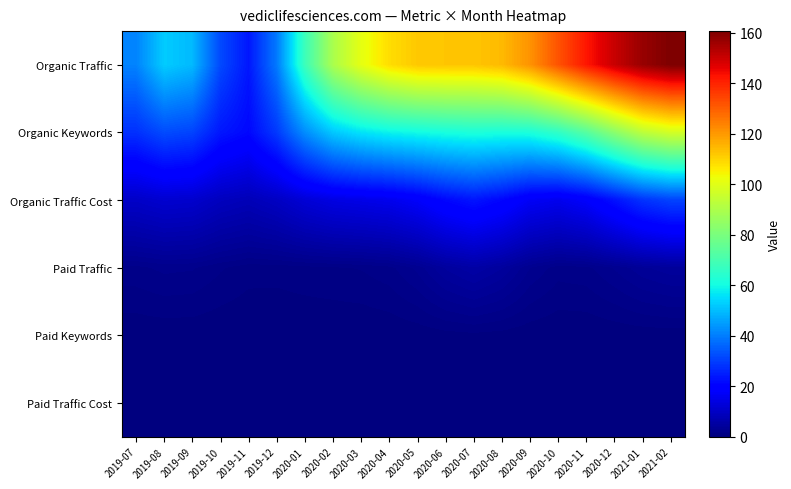

At which category is the sum across all series the highest?

2021-02